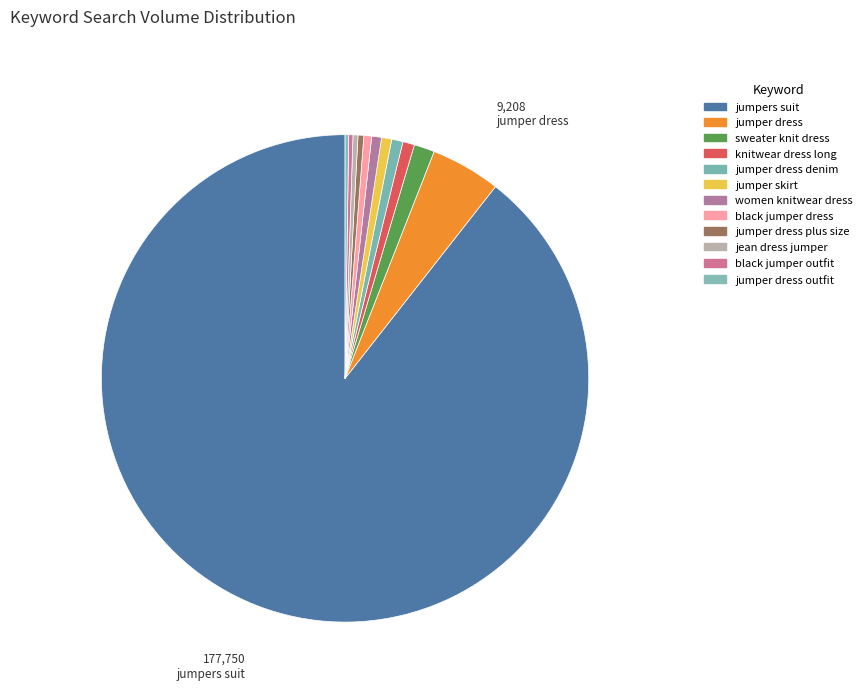

Rank the categories by value from lowest to highest.

jumper dress outfit, black jumper outfit, jean dress jumper, jumper dress plus size, black jumper dress, women knitwear dress, jumper skirt, jumper dress denim, knitwear dress long, sweater knit dress, jumper dress, jumpers suit